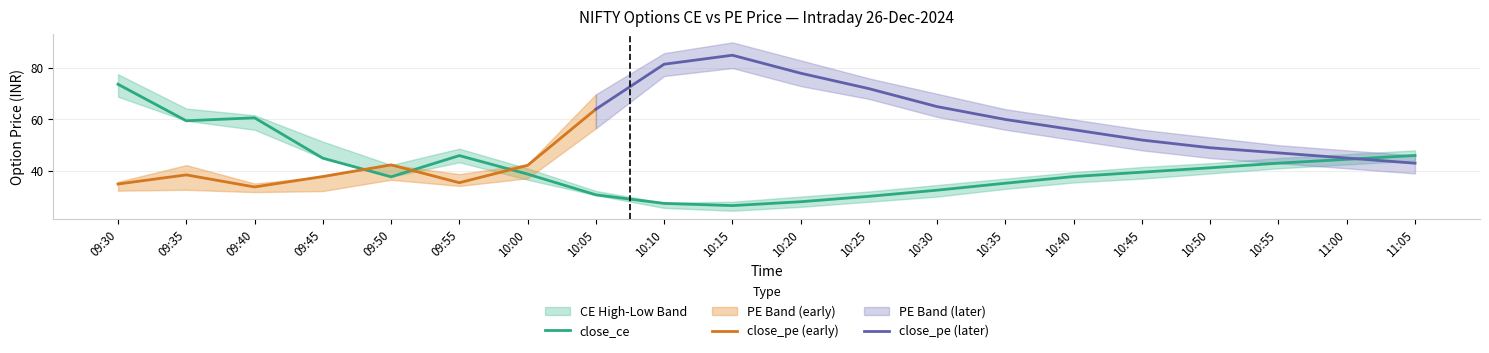

What is the maximum value shown in the chart?

90.0